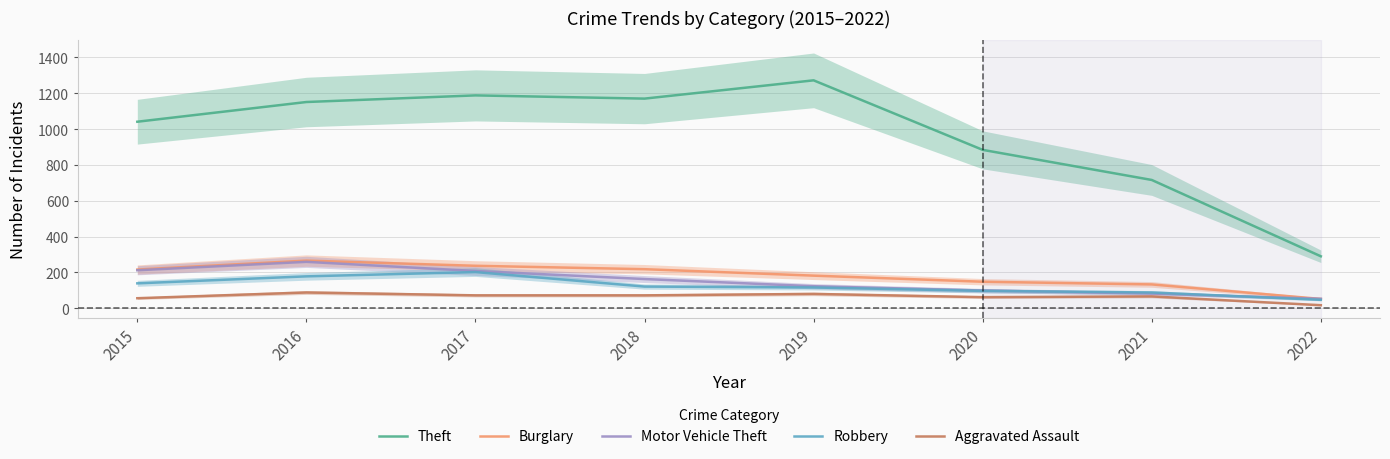

Where is Burglary nearest to the value 159?

2020